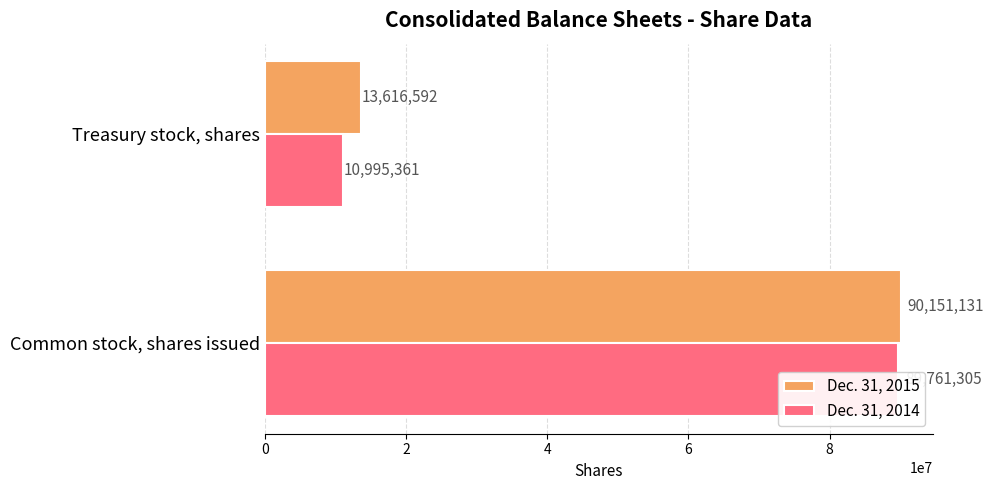

Which series has the widest spread of values?

Dec. 31, 2014